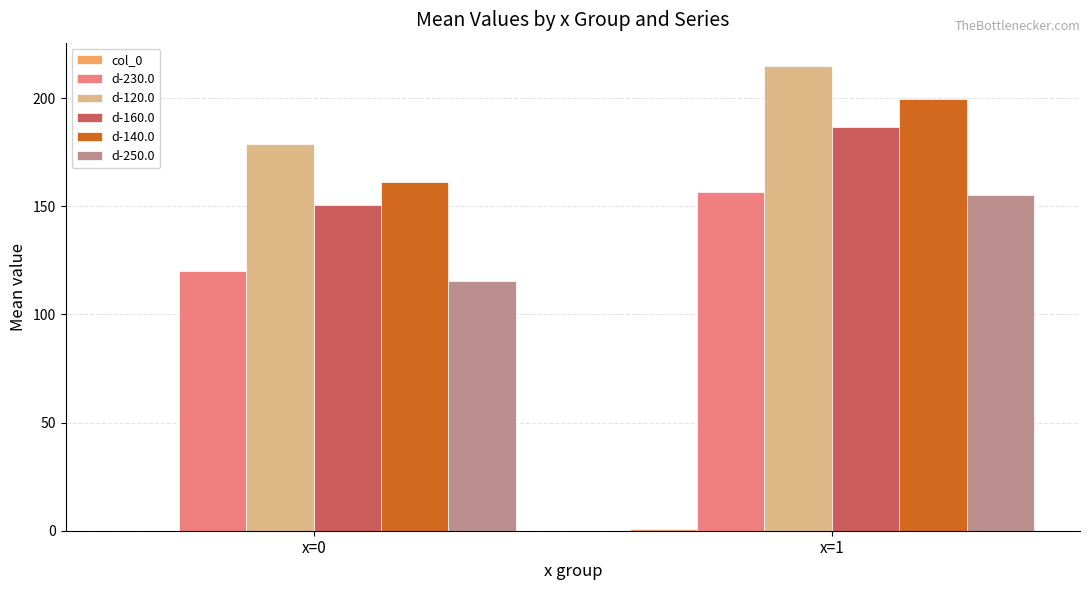

What is the total value across all series at x=0?

726.2